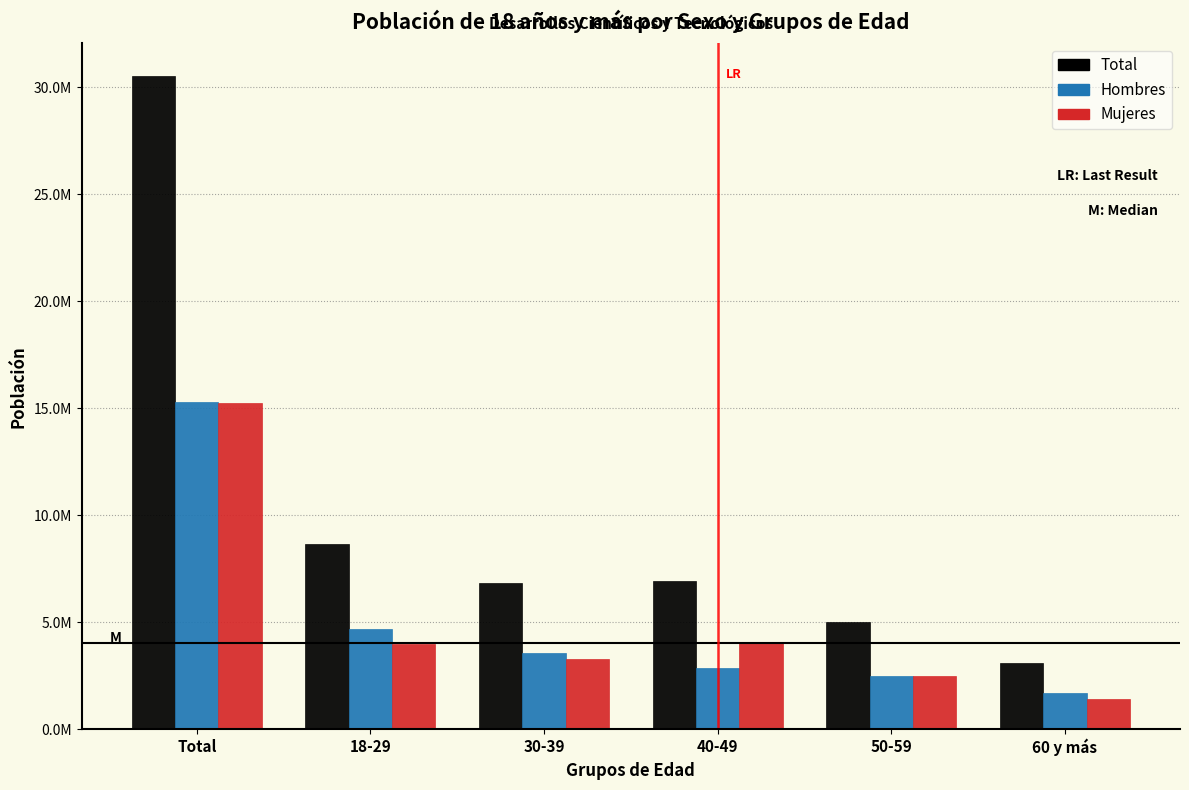

What are all the series names shown in the legend?

Total, Hombres, Mujeres